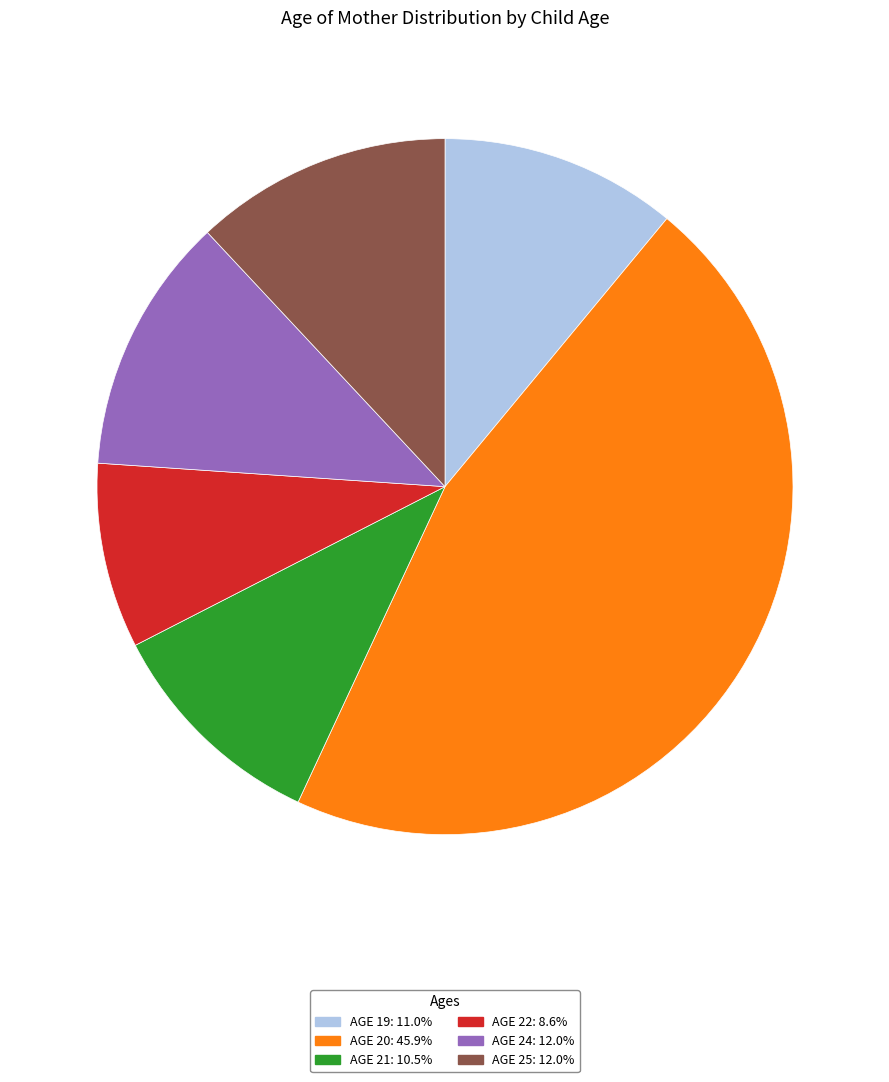

Is there any slice that represents more than half of the pie?

No